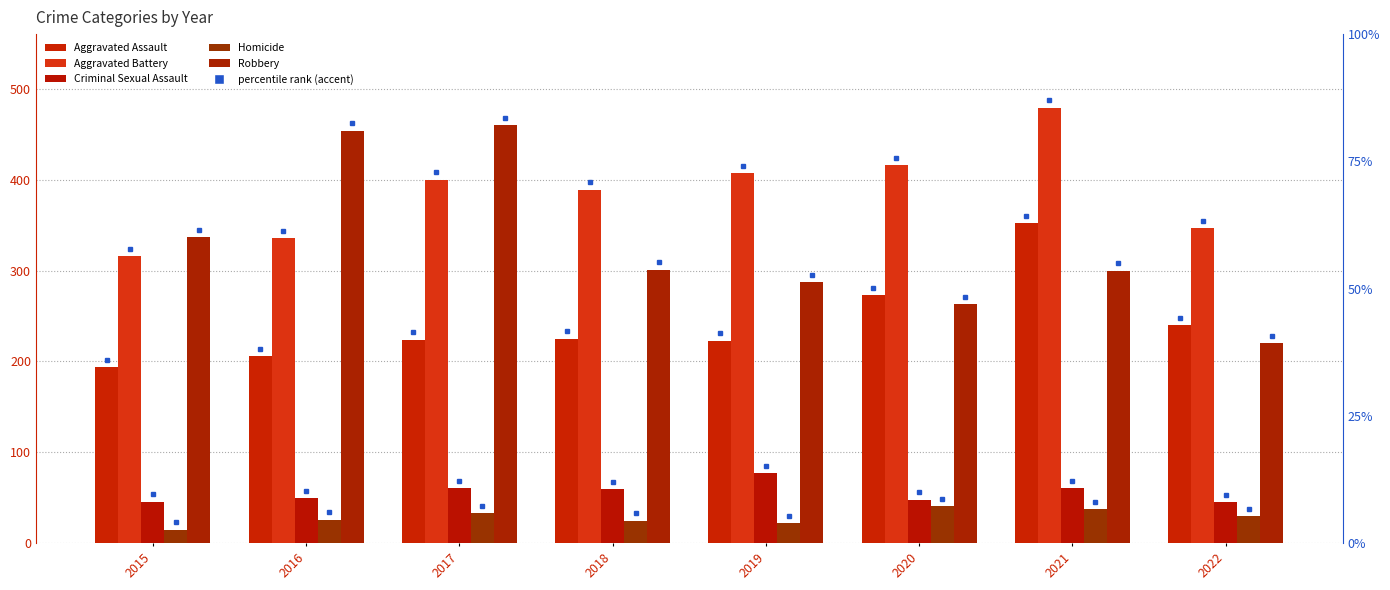

Reading left to right, transcribe all the data shown in this chart.

Aggravated Assault: 2015=194	2016=206	2017=224	2018=225	2019=223	2020=273	2021=352	2022=240
Aggravated Battery: 2015=316	2016=336	2017=400	2018=389	2019=407	2020=416	2021=479	2022=347
Criminal Sexual Assault: 2015=46	2016=50	2017=61	2018=60	2019=77	2020=48	2021=61	2022=45
Homicide: 2015=15	2016=26	2017=33	2018=25	2019=22	2020=41	2021=38	2022=30
Robbery: 2015=337	2016=454	2017=460	2018=301	2019=287	2020=263	2021=300	2022=220